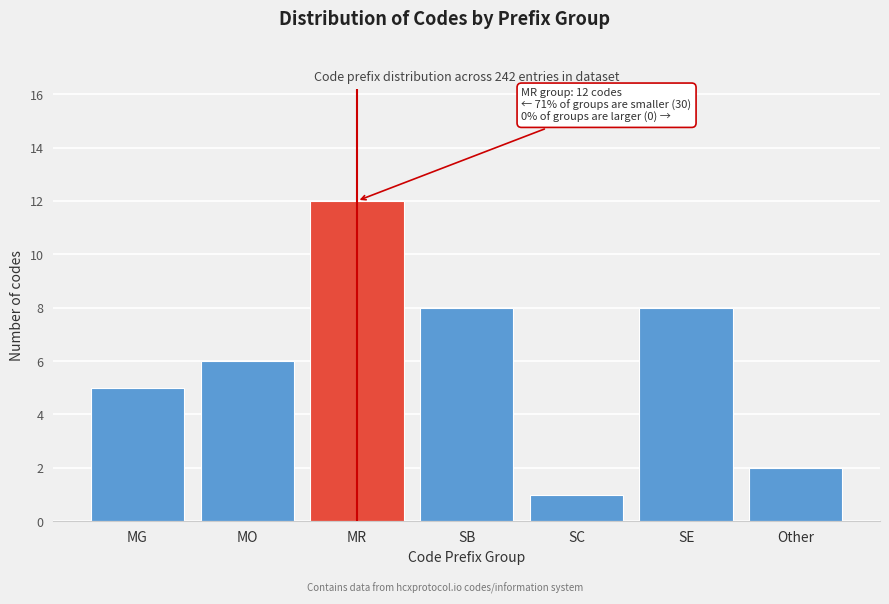

Reading left to right, transcribe all the data shown in this chart.

MG=5	MO=6	MR=12	SB=8	SC=1	SE=8	Other=2